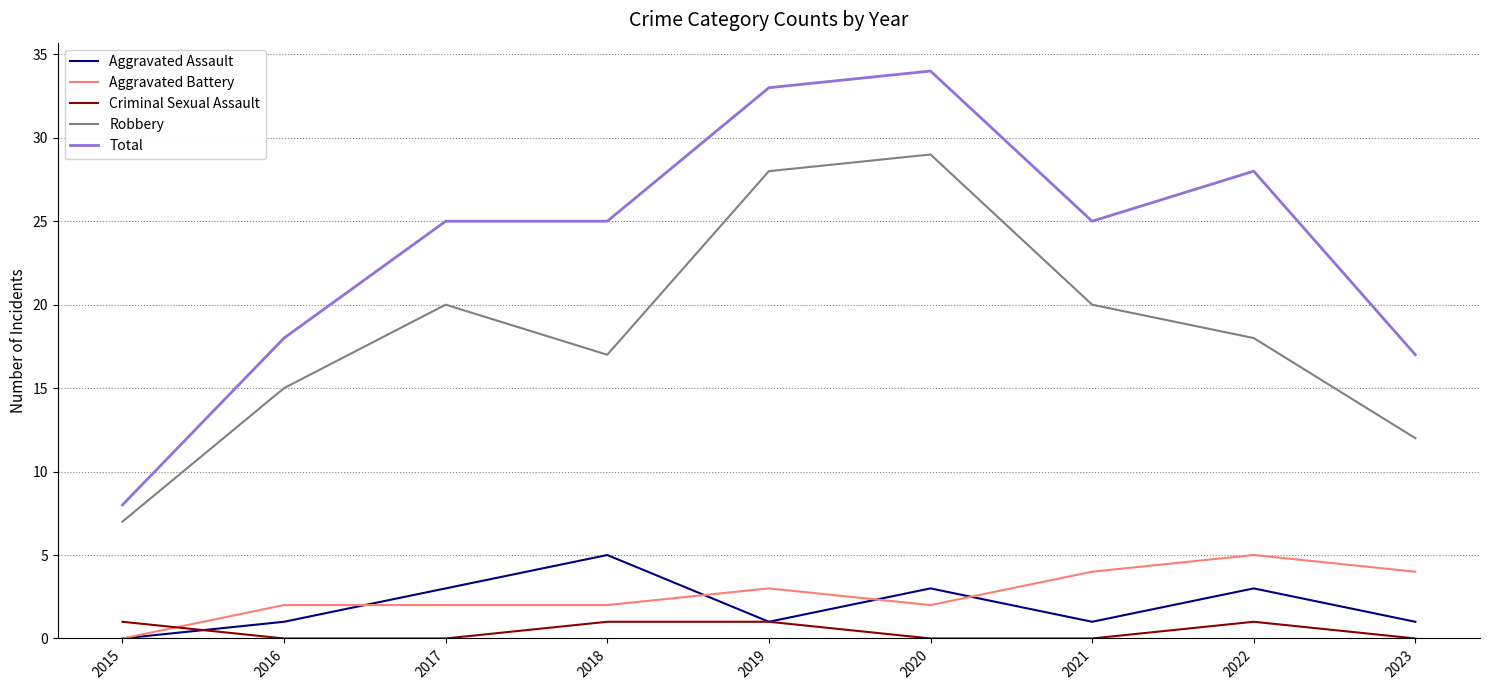

Count the Aggravated Battery values in the range 2 to 4.

7